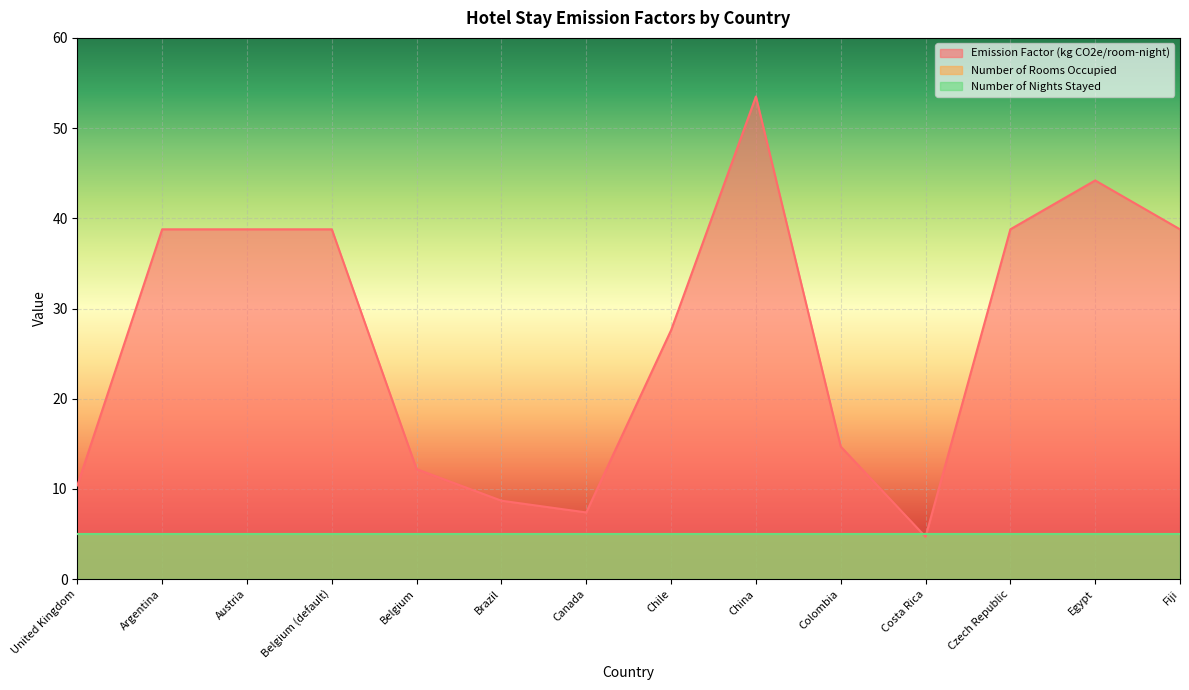

Reading left to right, list all the values displayed in this chart.

Emission Factor (kg CO2e/room-night): United Kingdom=10.4	Argentina=38.8	Austria=38.8	Belgium (default)=38.8	Belgium=12.2	Brazil=8.7	Canada=7.4	Chile=27.6	China=53.5	Colombia=14.7	Costa Rica=4.7	Czech Republic=38.8	Egypt=44.2	Fiji=38.8
Number of Rooms Occupied: United Kingdom=5.0	Argentina=5.0	Austria=5.0	Belgium (default)=5.0	Belgium=5.0	Brazil=5.0	Canada=5.0	Chile=5.0	China=5.0	Colombia=5.0	Costa Rica=5.0	Czech Republic=5.0	Egypt=5.0	Fiji=5.0
Number of Nights Stayed: United Kingdom=5.0	Argentina=5.0	Austria=5.0	Belgium (default)=5.0	Belgium=5.0	Brazil=5.0	Canada=5.0	Chile=5.0	China=5.0	Colombia=5.0	Costa Rica=5.0	Czech Republic=5.0	Egypt=5.0	Fiji=5.0